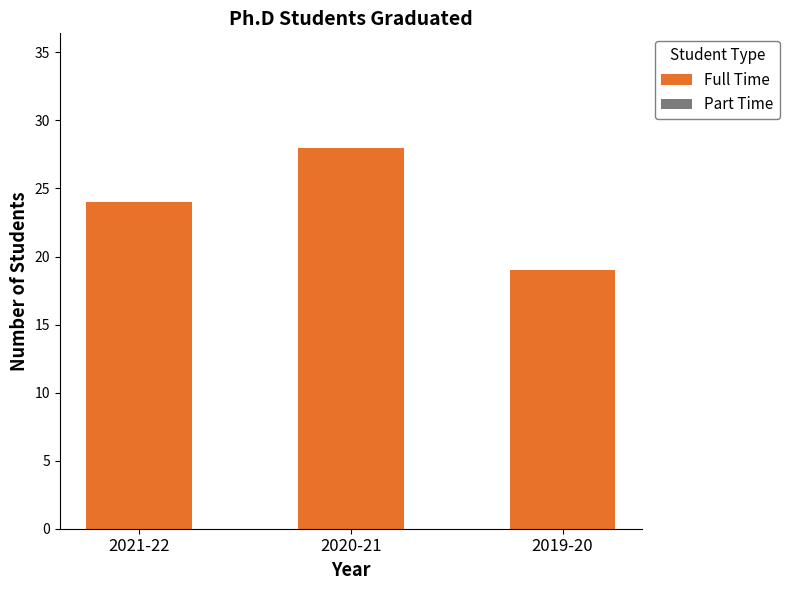

How many data points does each series have?

3